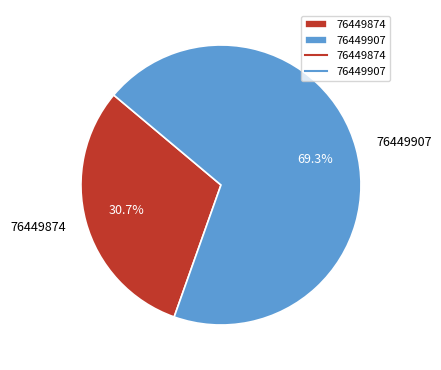

What portion of the pie excludes 76449907?

30.7%